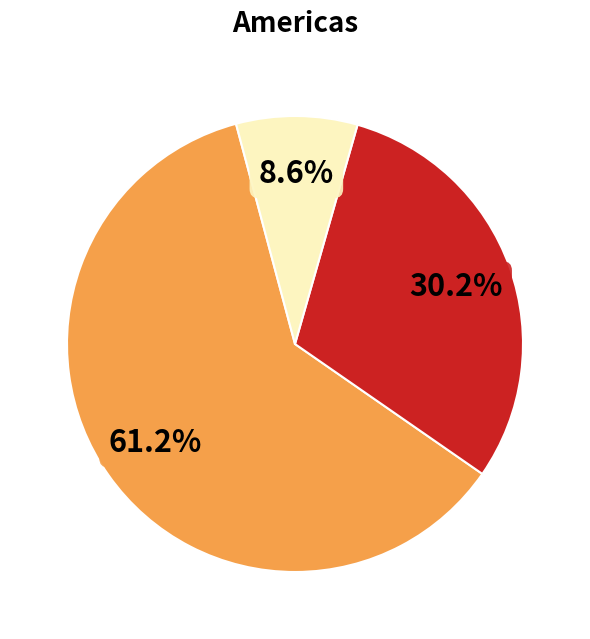

Does any single category account for the majority?

Yes